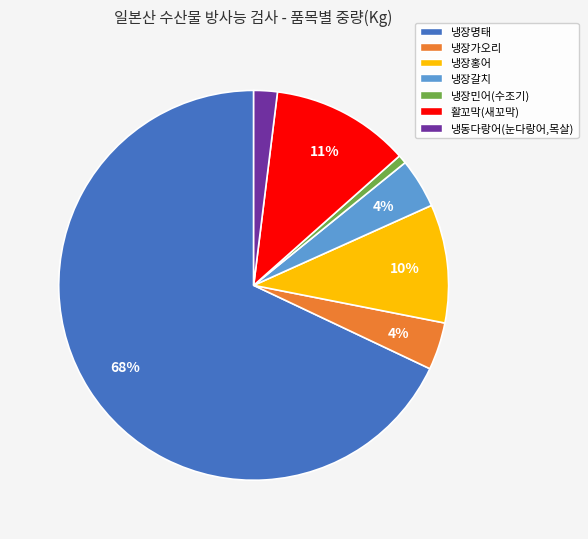

Which has a higher value, 냉장가오리 or 냉장홍어?

냉장홍어